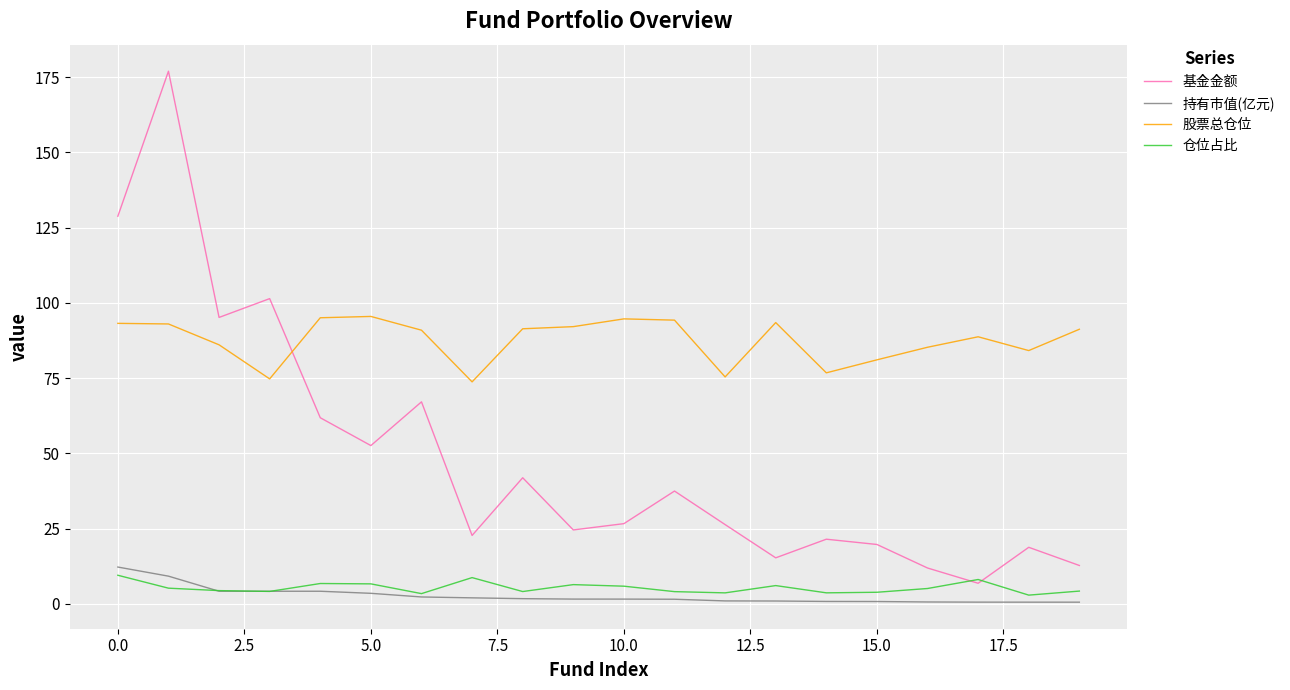

True or false: 基金金额 and 持有市值(亿元) cross at least once.

False